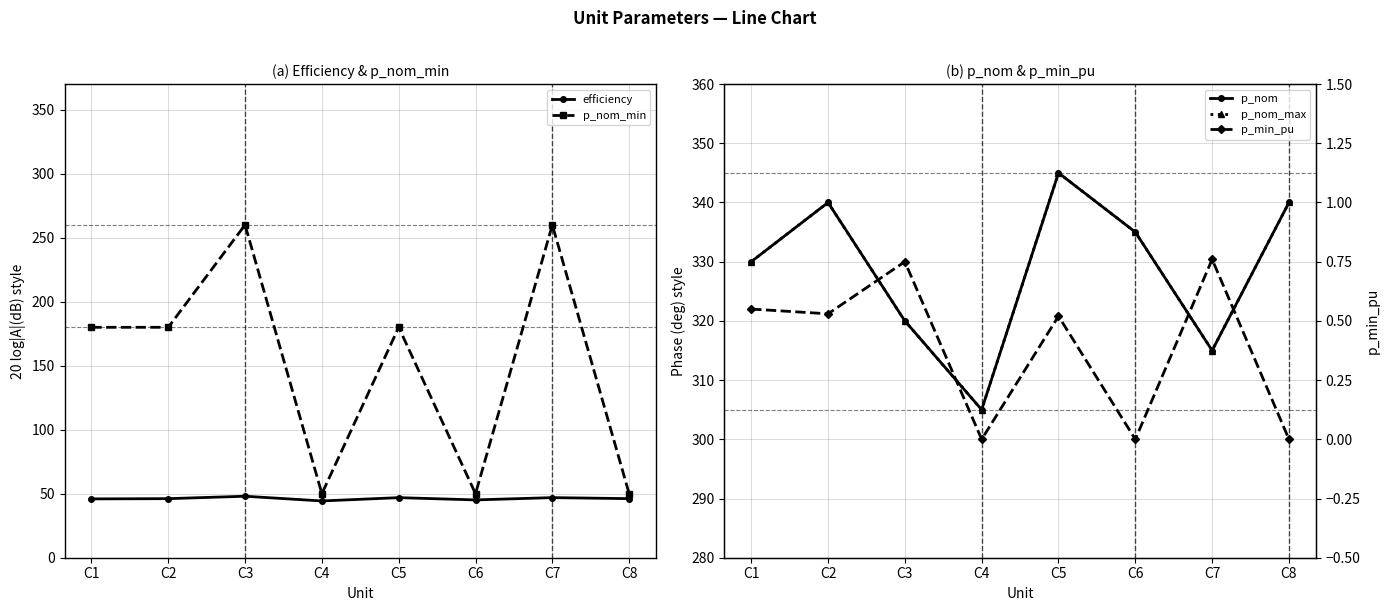

The value of p_nom at C7 is 202.4. True or false?

False